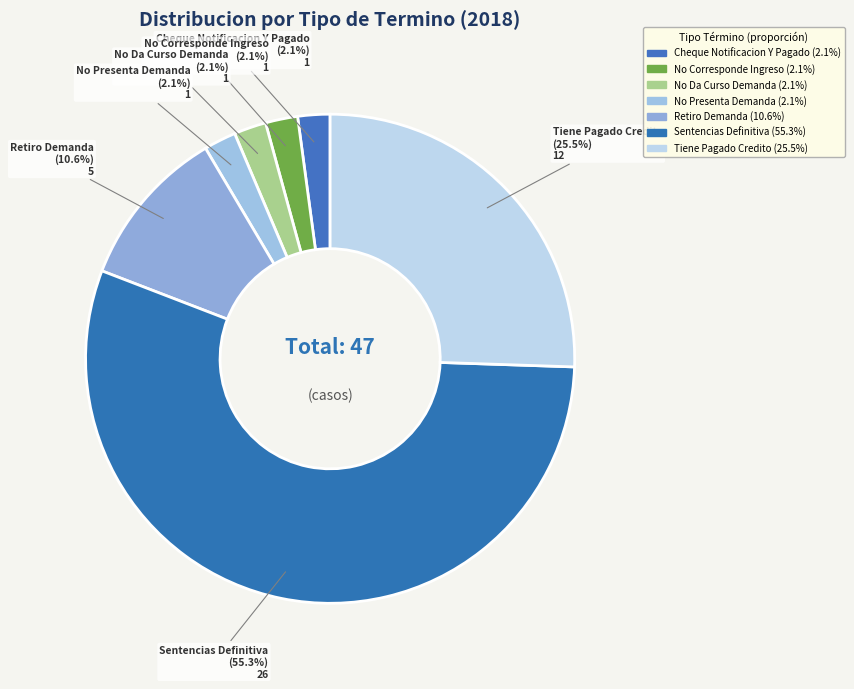

What percentage is the No Da Curso Demanda slice, to the nearest percent?

2%